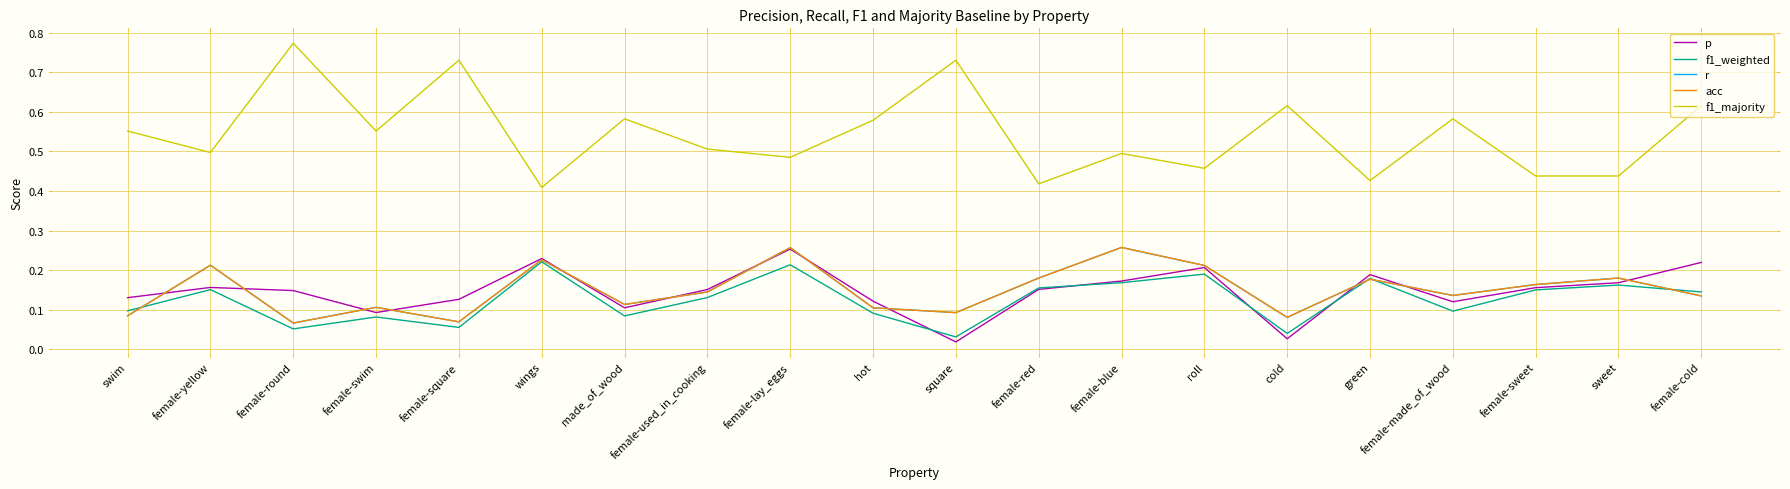

Reading left to right, extract all data points from this chart.

p: 0.1	0.2	0.1	0.1	0.1	0.2	0.1	0.2	0.3	0.1	0.0	0.2	0.2	0.2	0.0	0.2	0.1	0.2	0.2	0.2
f1_weighted: 0.1	0.2	0.1	0.1	0.1	0.2	0.1	0.1	0.2	0.1	0.0	0.2	0.2	0.2	0.0	0.2	0.1	0.2	0.2	0.1
r: 0.1	0.2	0.1	0.1	0.1	0.2	0.1	0.1	0.3	0.1	0.1	0.2	0.3	0.2	0.1	0.2	0.1	0.2	0.2	0.1
acc: 0.1	0.2	0.1	0.1	0.1	0.2	0.1	0.1	0.3	0.1	0.1	0.2	0.3	0.2	0.1	0.2	0.1	0.2	0.2	0.1
f1_majority: 0.6	0.5	0.8	0.6	0.7	0.4	0.6	0.5	0.5	0.6	0.7	0.4	0.5	0.5	0.6	0.4	0.6	0.4	0.4	0.6